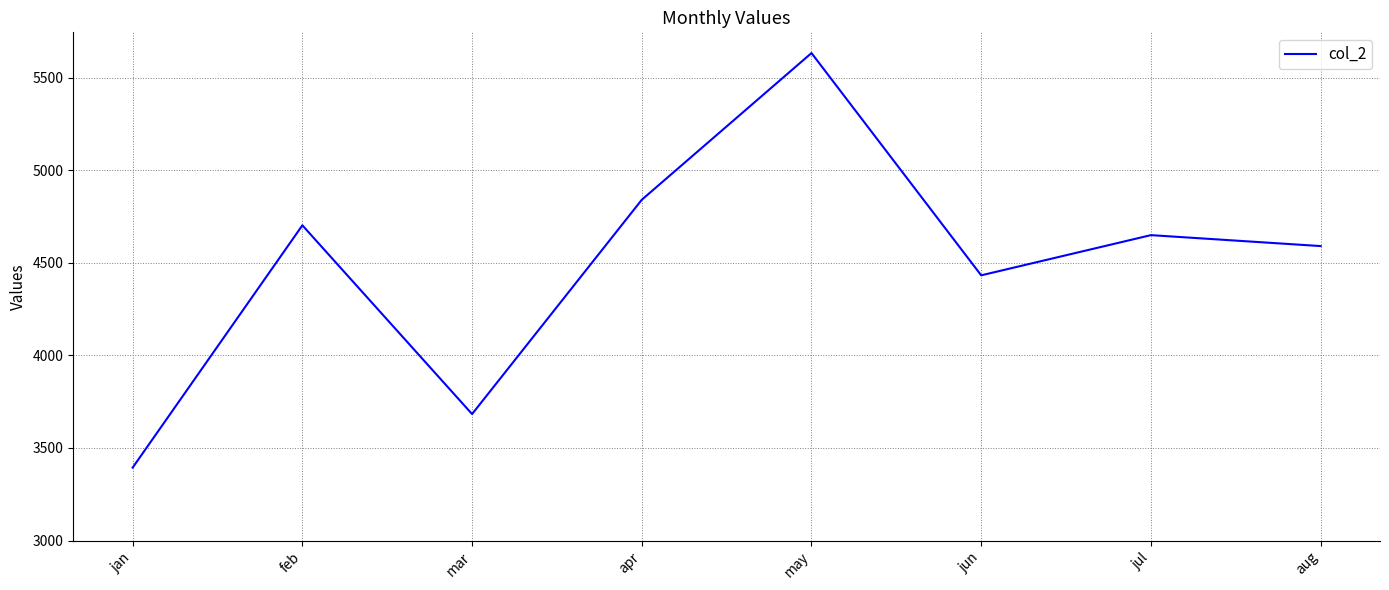

What is the minimum value shown in the chart?

3394